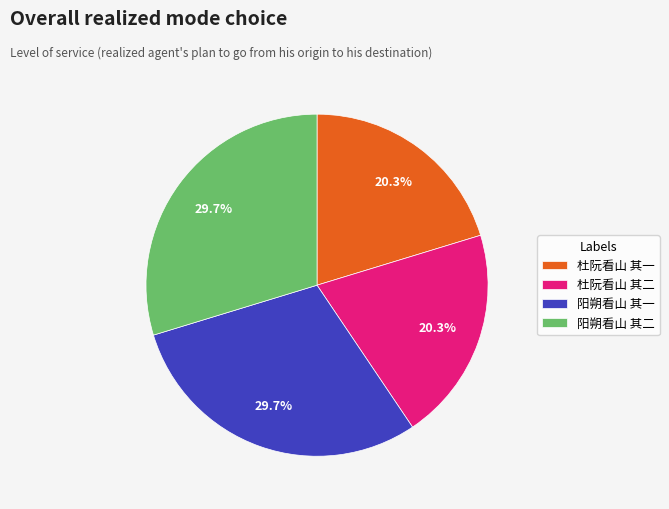

To the nearest percent, what is the difference between the largest and smallest slice percentages?

9%